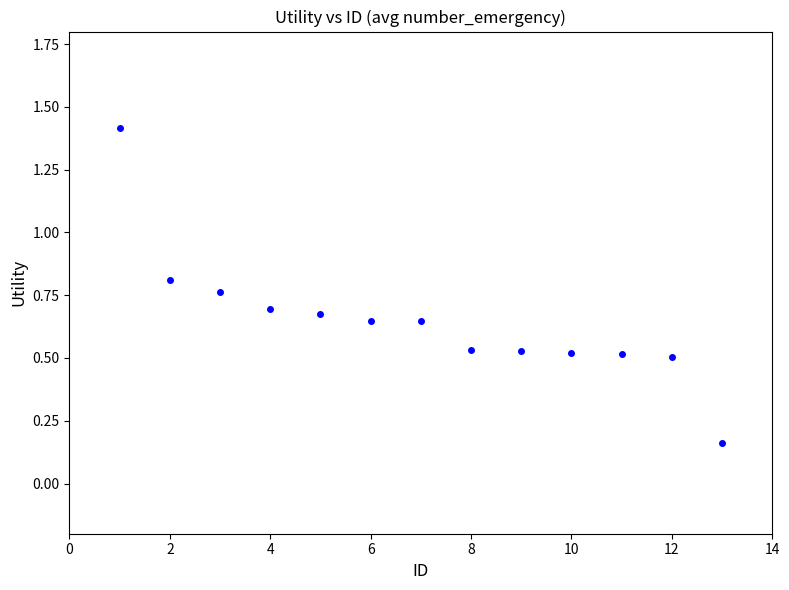

What is the range of X values (max minus min)?

12.0